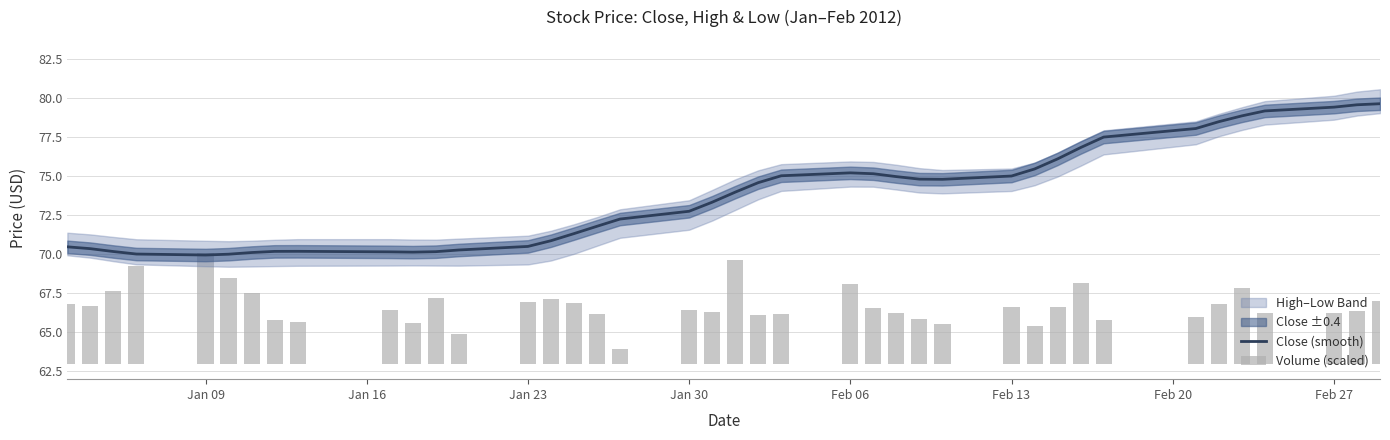

What is the lowest value of the Close (smooth) series?

69.9